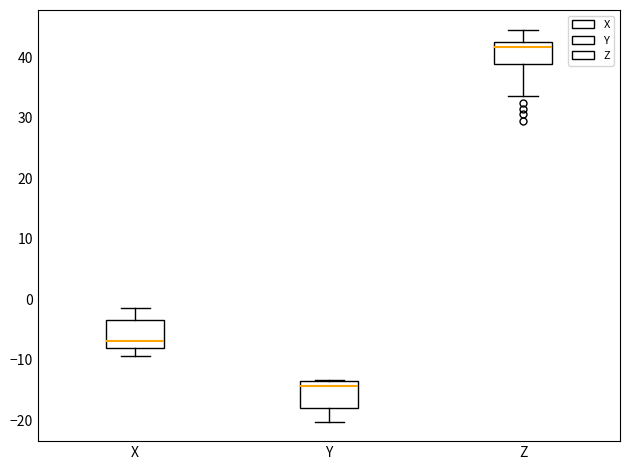

Reading left to right, transcribe this box plot: for each box, give where its median line is, the range the box spans, and where its two whiskers end, as read against the y-axis. The values are not printed on the chart, so give them approximately, as read against the axis.

X: median -7, box -8 to -3, whiskers -9 to -2
Y: median -14 (just below the box's upper edge), box -18 to -14, whiskers -20 to -13
Z: median 42, box 39 to 43, whiskers 34 to 45